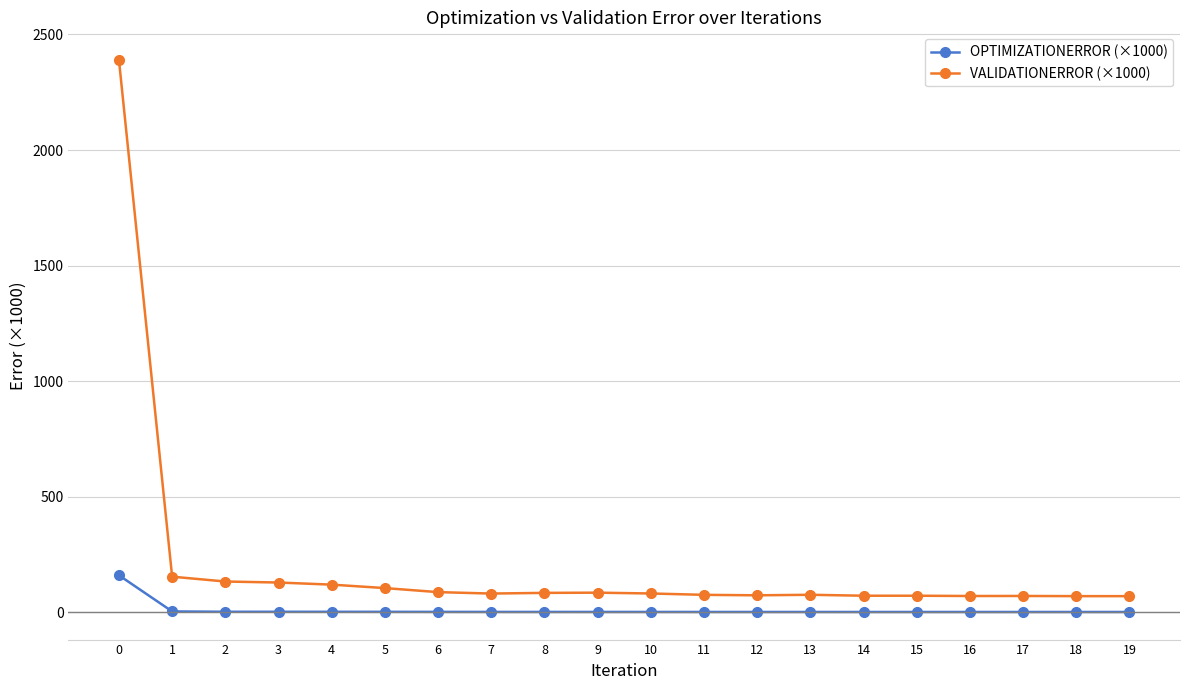

True or false: VALIDATIONERROR (×1000) has more than 0 interior local peaks.

True